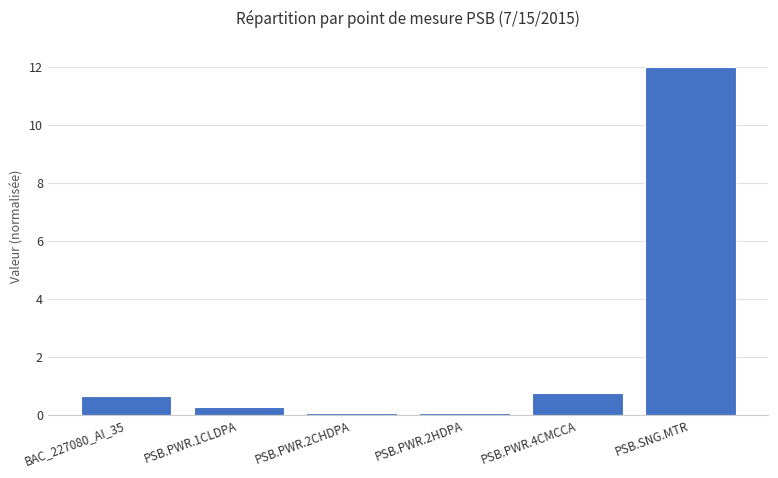

What is the label of the 3rd bar from the left?

PSB.PWR.2CHDPA